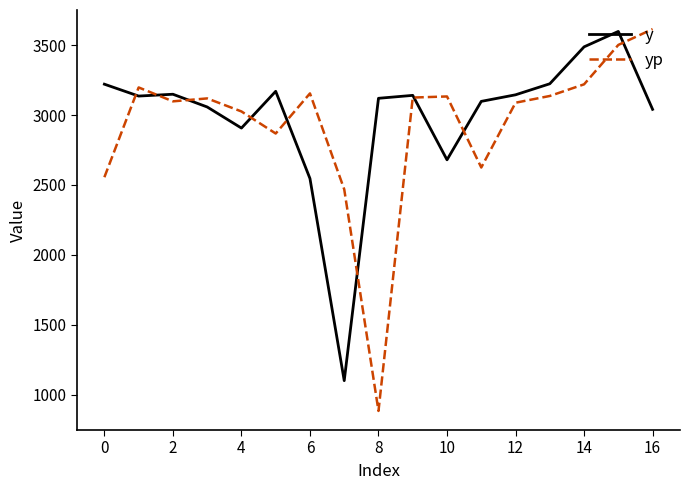

What is the maximum value shown in the chart?

3615.1